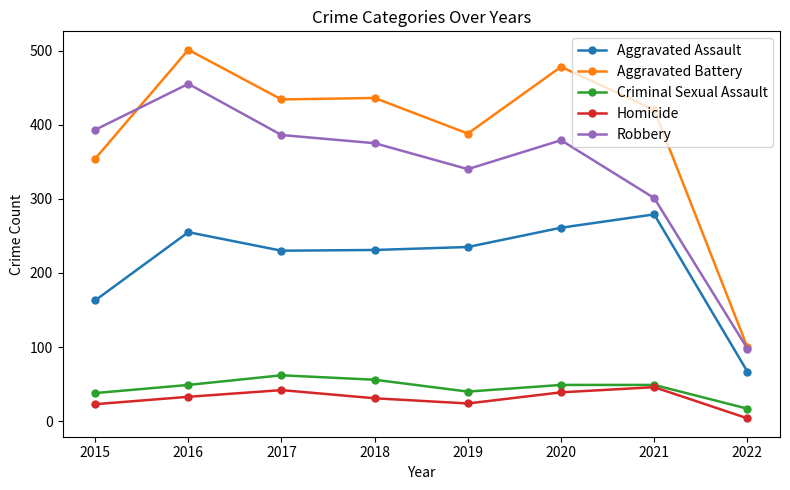

At which label does Aggravated Battery first exceed 434?

2016